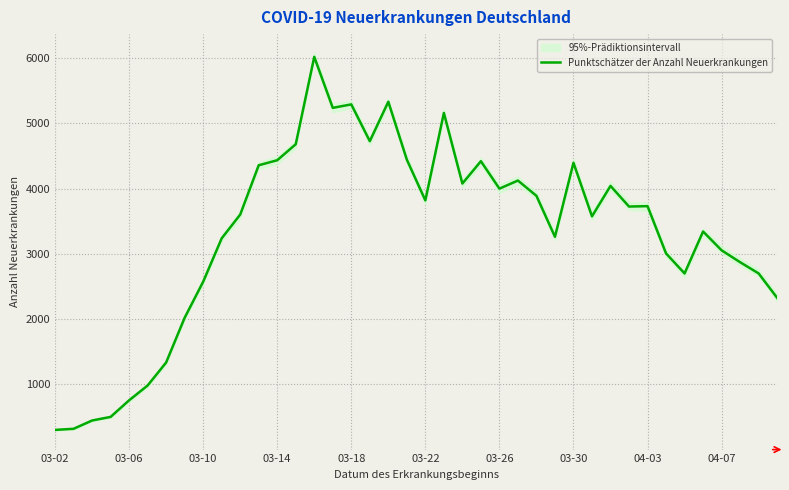

What is the highest value of the Punktschätzer der Anzahl Neuerkrankungen series?

6016